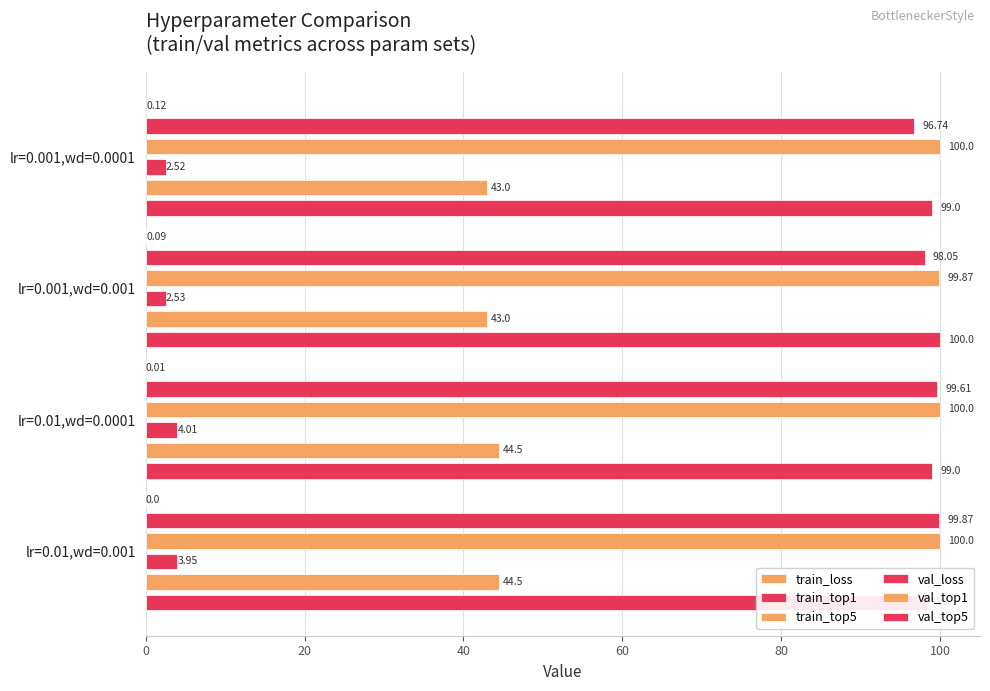

What are all the series names shown in the legend?

train_loss, train_top1, train_top5, val_loss, val_top1, val_top5